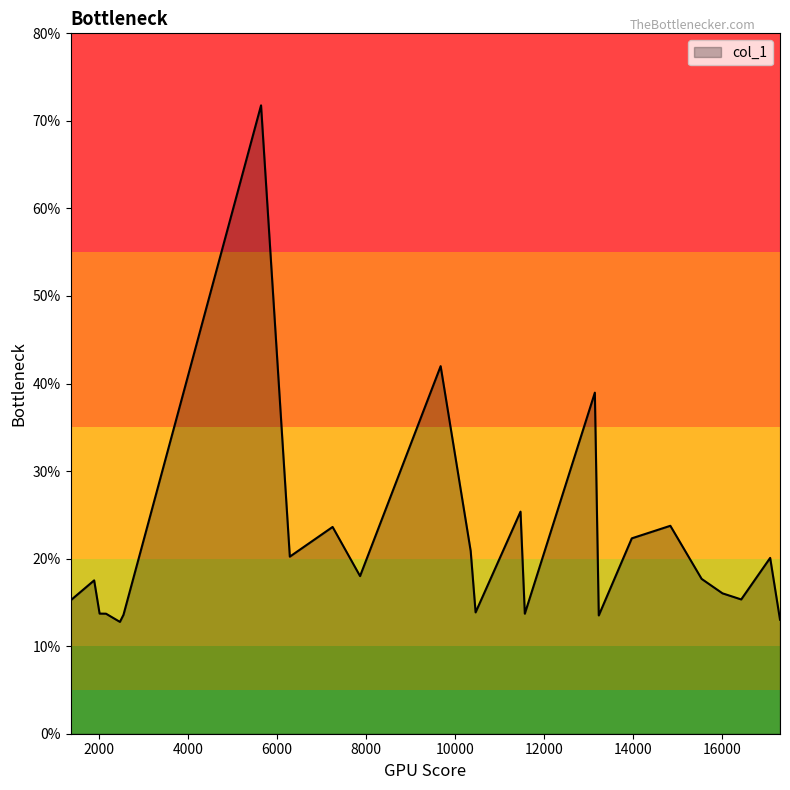

What is the smallest value displayed?

12.8